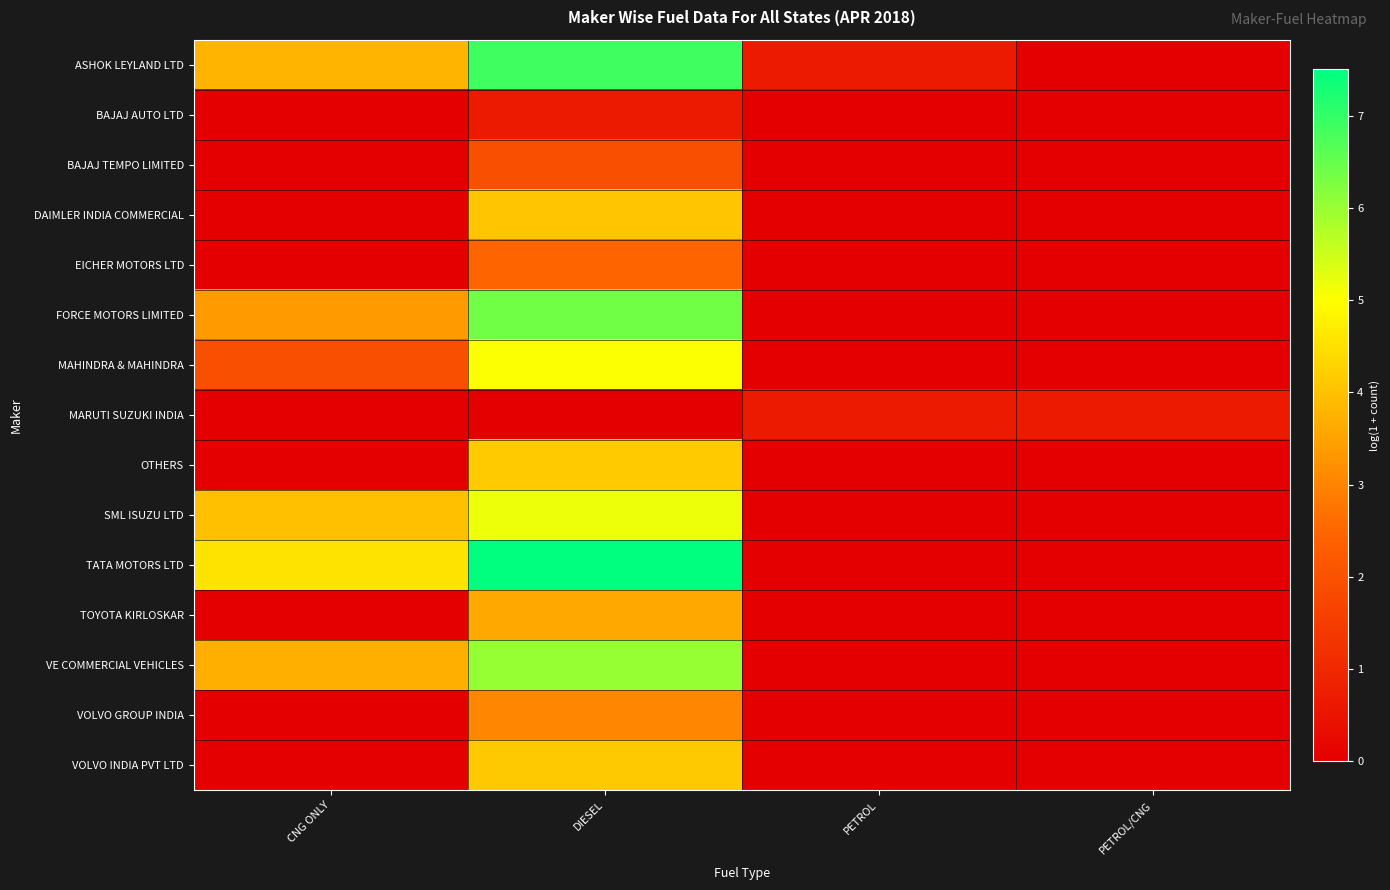

Which series has the largest total across all categories?

TATA MOTORS LTD